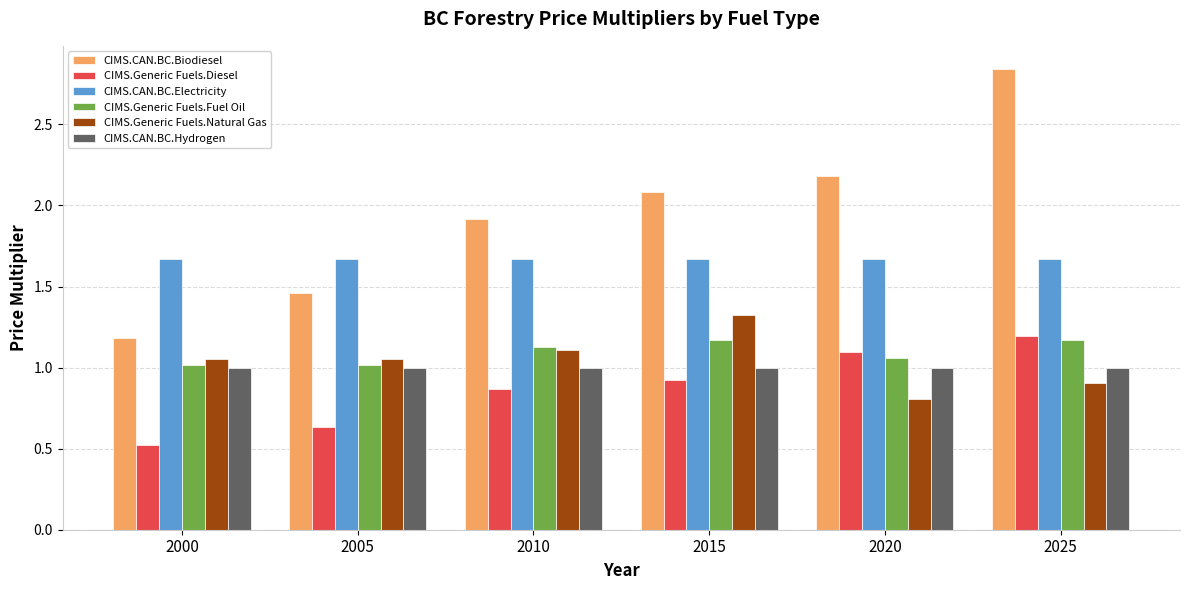

List the labels in order of CIMS.CAN.BC.Biodiesel value, largest first.

2025, 2020, 2015, 2010, 2005, 2000